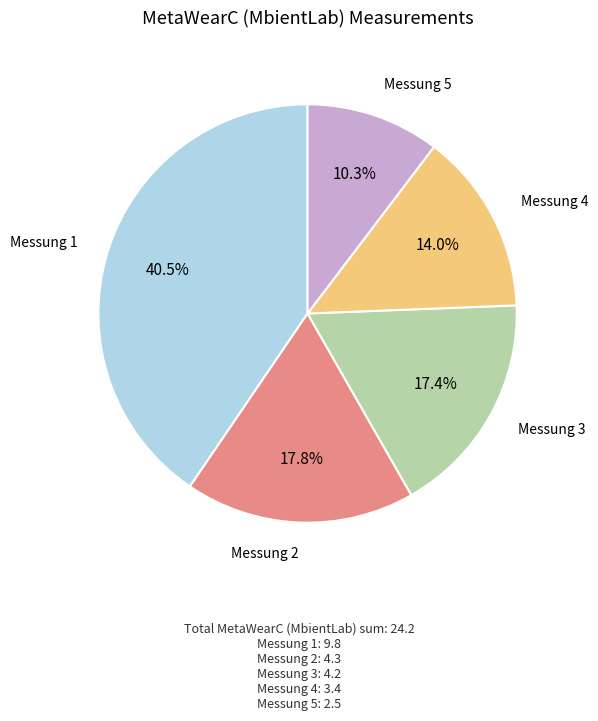

How many segments does this pie chart have?

5